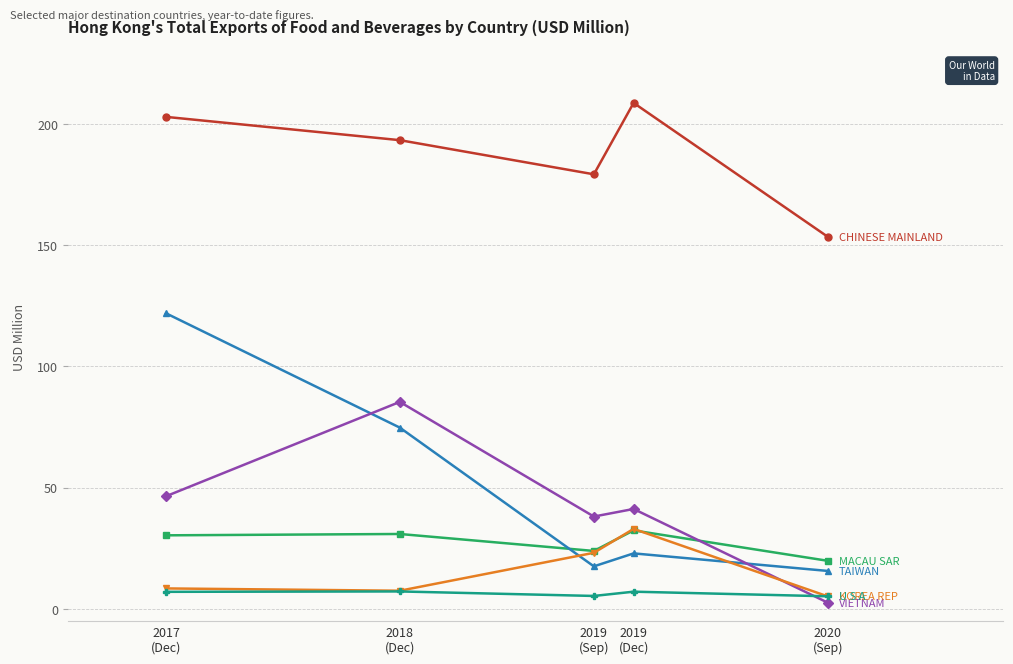

What is the maximum value shown in the chart?

208.8